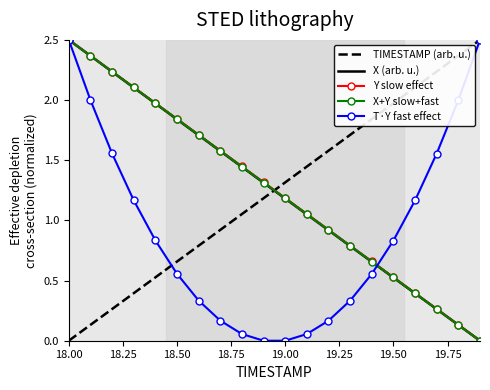

What is the greatest value displayed?

2.5